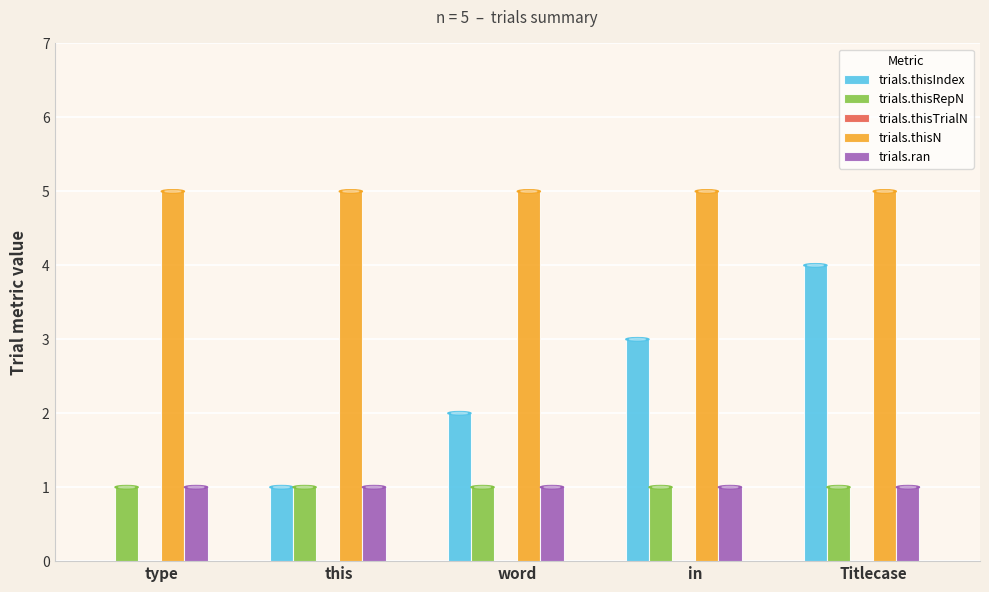

Which series has the largest total across all categories?

trials.thisN